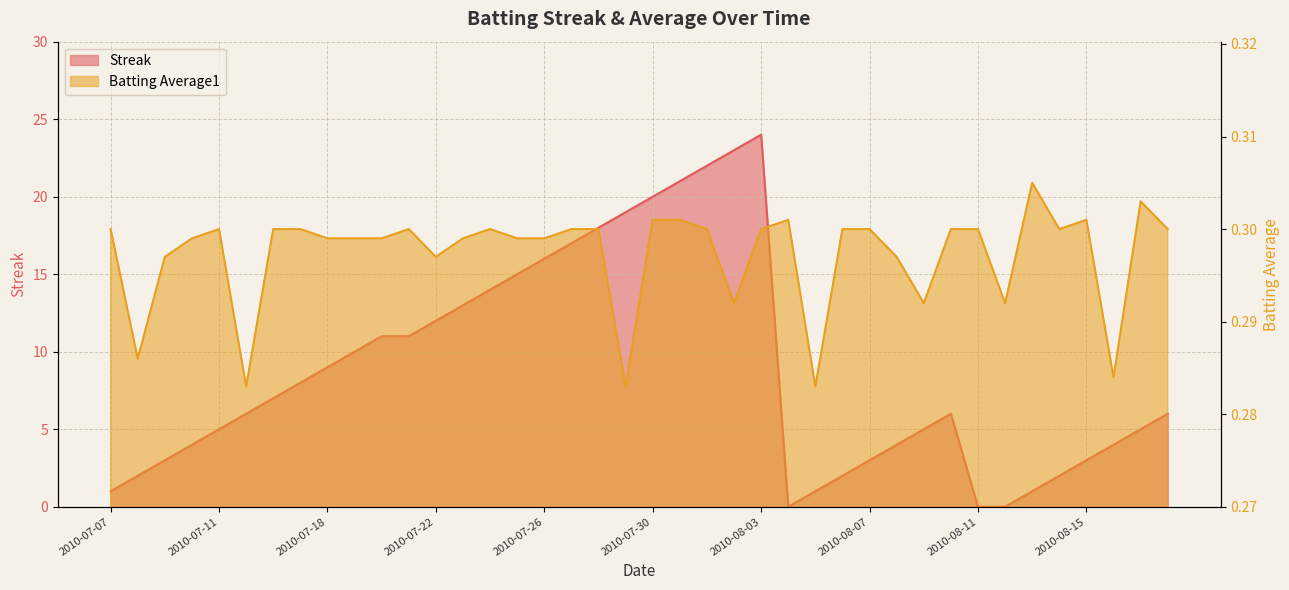

Reading left to right, list all the values displayed in this chart.

Streak: 2010-07-07=1.0	2010-07-08=2.0	2010-07-09=3.0	2010-07-10=4.0	2010-07-11=5.0	2010-07-15=6.0	2010-07-16=7.0	2010-07-17=8.0	2010-07-18=9.0	2010-07-19=10.0	2010-07-20=11.0	2010-07-21=11.0	2010-07-22=12.0	2010-07-23=13.0	2010-07-24=14.0	2010-07-25=15.0	2010-07-26=16.0	2010-07-27=17.0	2010-07-28=18.0	2010-07-29=19.0	2010-07-30=20.0	2010-07-31=21.0	2010-08-01=22.0	2010-08-02=23.0	2010-08-03=24.0	2010-08-04=0.0	2010-08-05=1.0	2010-08-06=2.0	2010-08-07=3.0	2010-08-08=4.0	2010-08-09=5.0	2010-08-10=6.0	2010-08-11=0.0	2010-08-12=0.0	2010-08-13=1.0	2010-08-14=2.0	2010-08-15=3.0	2010-08-16=4.0	2010-08-17=5.0	2010-08-18=6.0
Batting Average1: 2010-07-07=0.3	2010-07-08=0.3	2010-07-09=0.3	2010-07-10=0.3	2010-07-11=0.3	2010-07-15=0.3	2010-07-16=0.3	2010-07-17=0.3	2010-07-18=0.3	2010-07-19=0.3	2010-07-20=0.3	2010-07-21=0.3	2010-07-22=0.3	2010-07-23=0.3	2010-07-24=0.3	2010-07-25=0.3	2010-07-26=0.3	2010-07-27=0.3	2010-07-28=0.3	2010-07-29=0.3	2010-07-30=0.3	2010-07-31=0.3	2010-08-01=0.3	2010-08-02=0.3	2010-08-03=0.3	2010-08-04=0.3	2010-08-05=0.3	2010-08-06=0.3	2010-08-07=0.3	2010-08-08=0.3	2010-08-09=0.3	2010-08-10=0.3	2010-08-11=0.3	2010-08-12=0.3	2010-08-13=0.3	2010-08-14=0.3	2010-08-15=0.3	2010-08-16=0.3	2010-08-17=0.3	2010-08-18=0.3